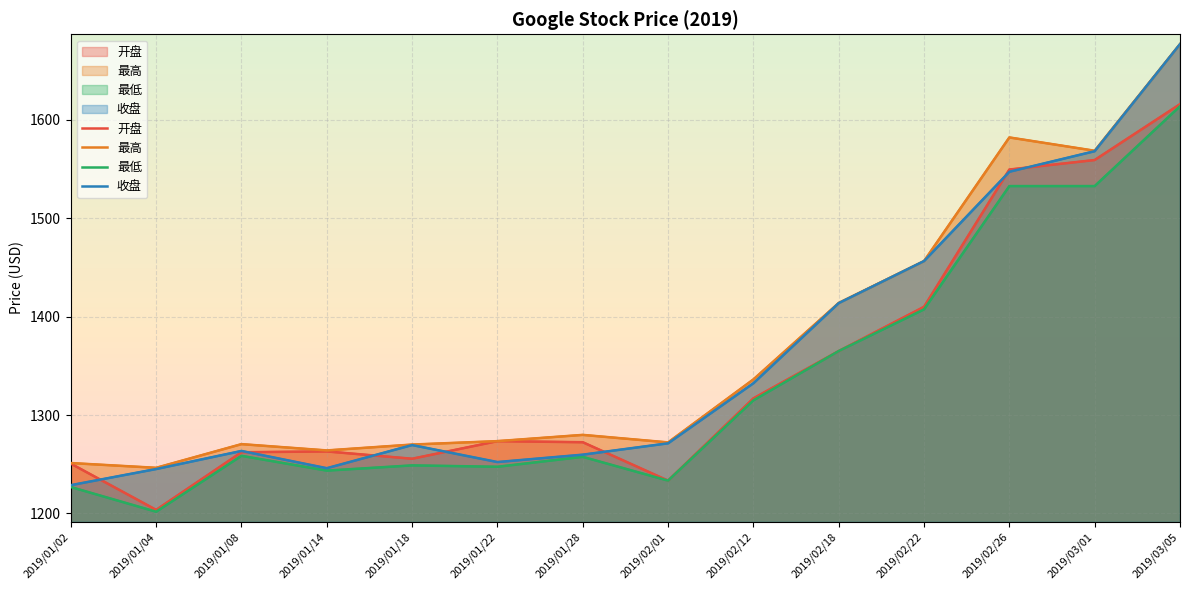

Is it true that 开盘 equals 1233.4 at 2019/02/01?

True